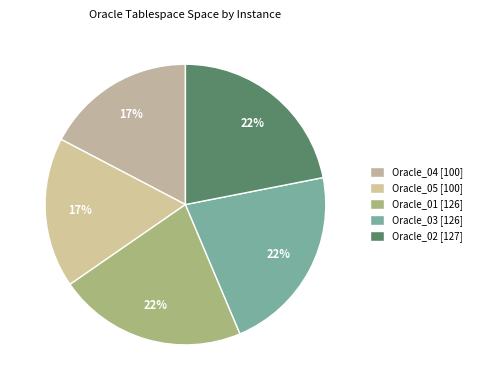

The Oracle_05 slice represents 25% of the pie. True or false?

False